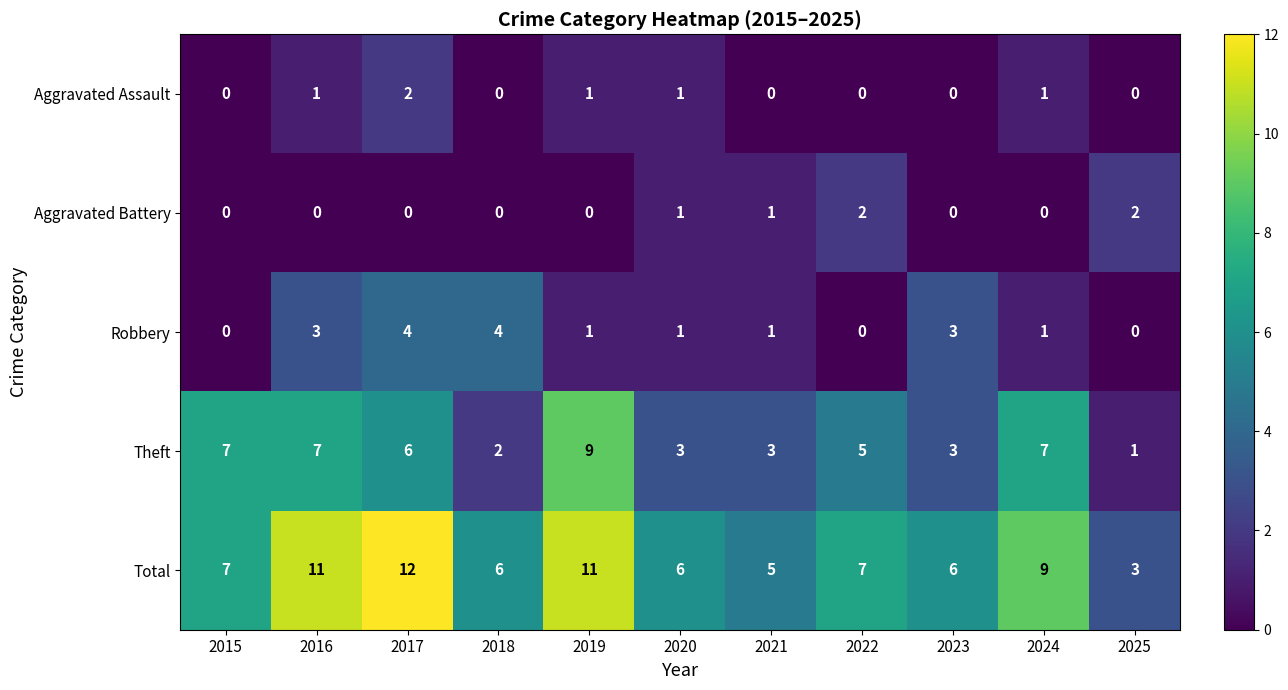

At which category is the sum across all series the highest?

2017